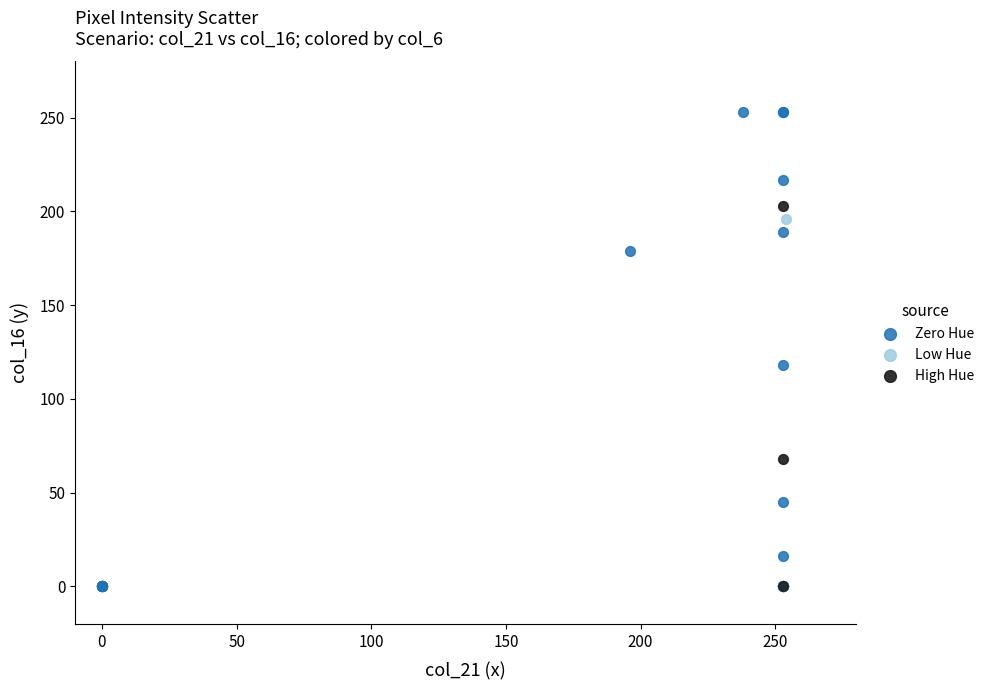

Which series has the largest Y range (max minus min)?

Zero Hue